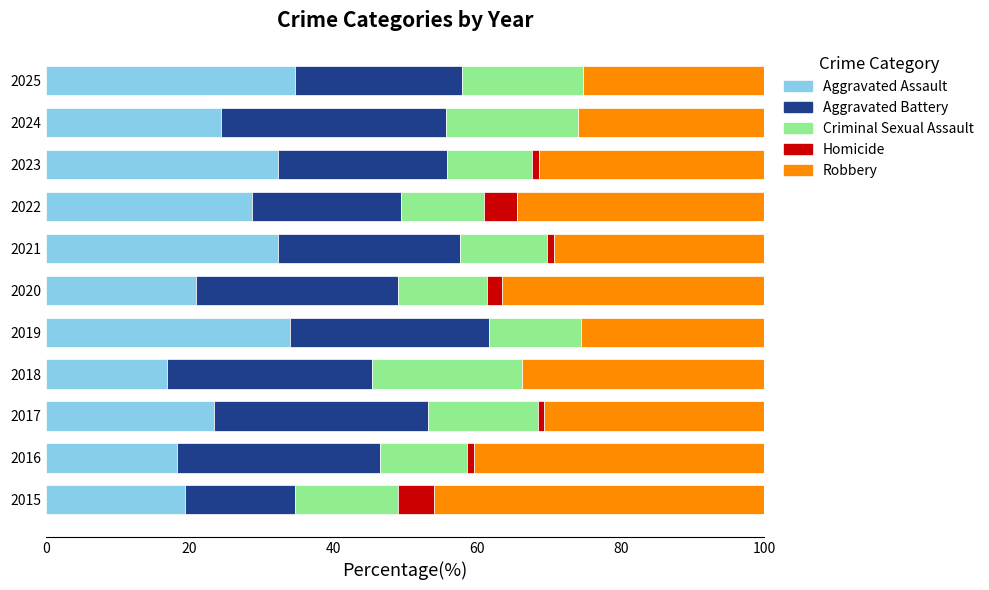

Is it true that Aggravated Assault equals 57.9 at 2019?

False